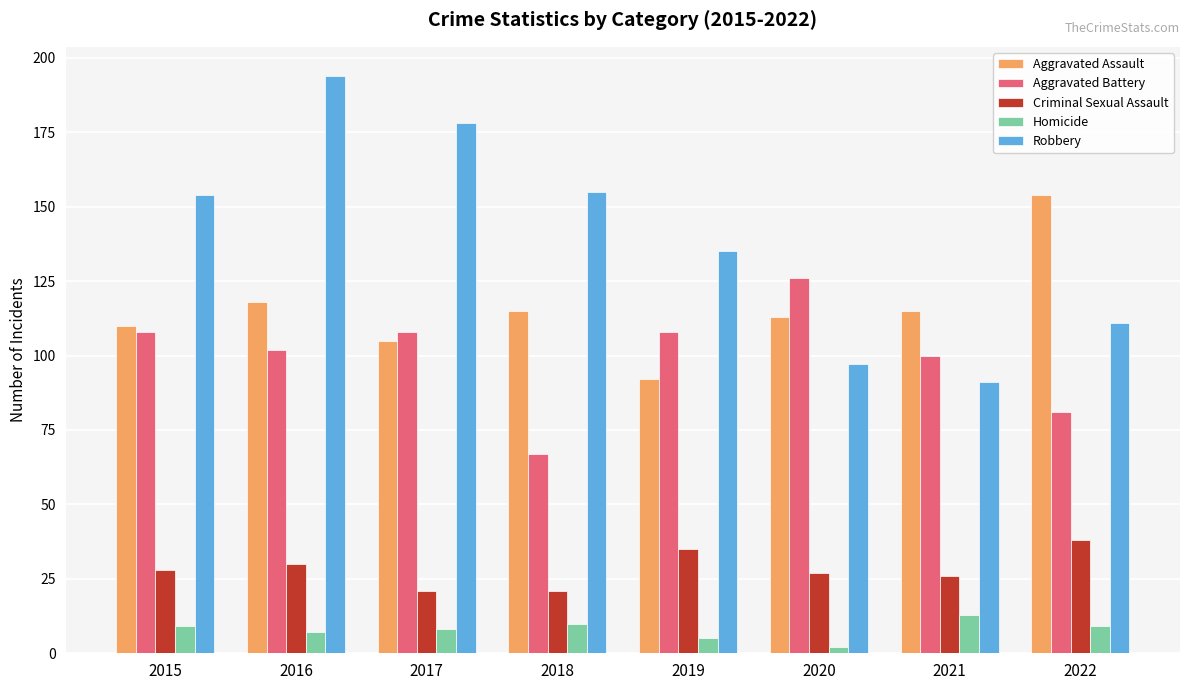

What is the value of the Criminal Sexual Assault bar at the 3rd from the left?

21